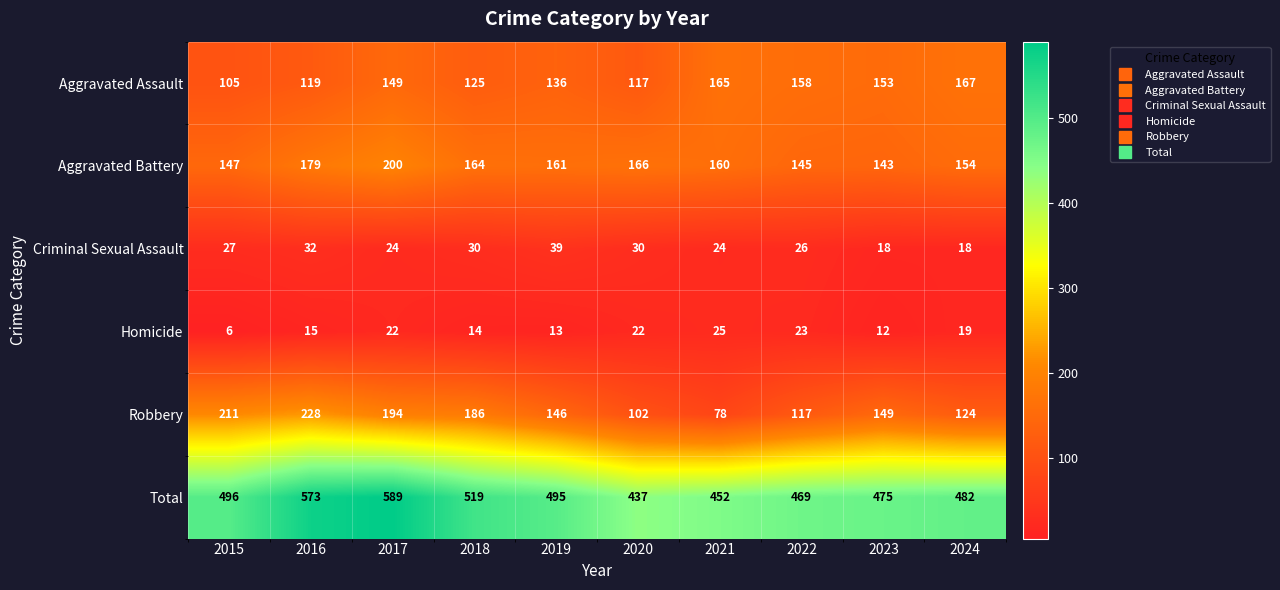

At which category is the sum across all series the highest?

2017